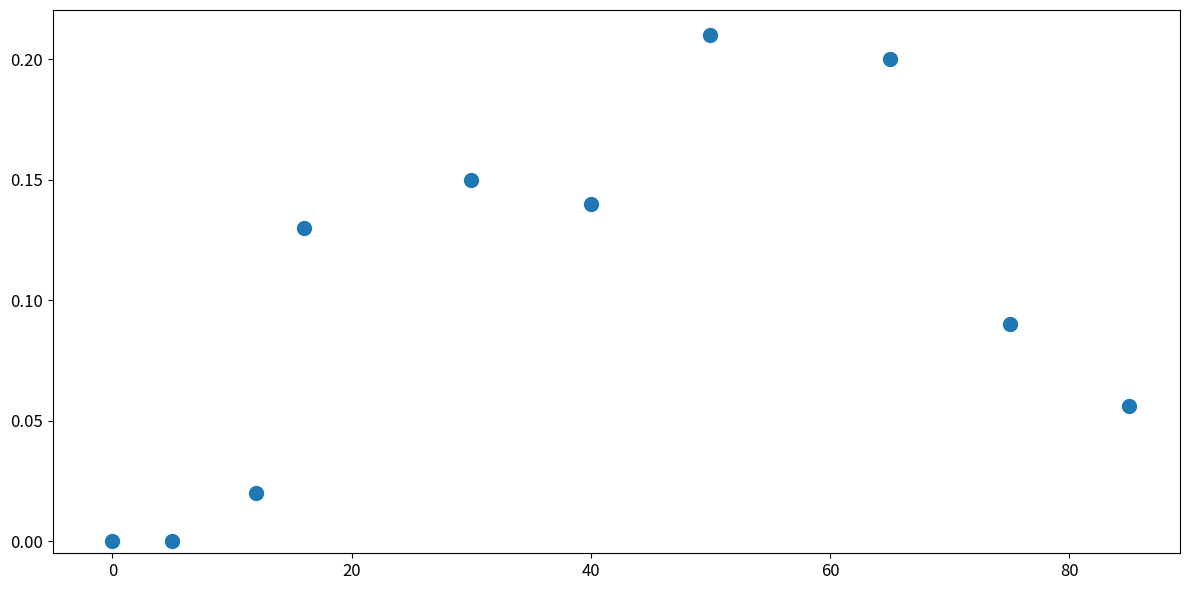

What is the range of X values (max minus min)?

85.0